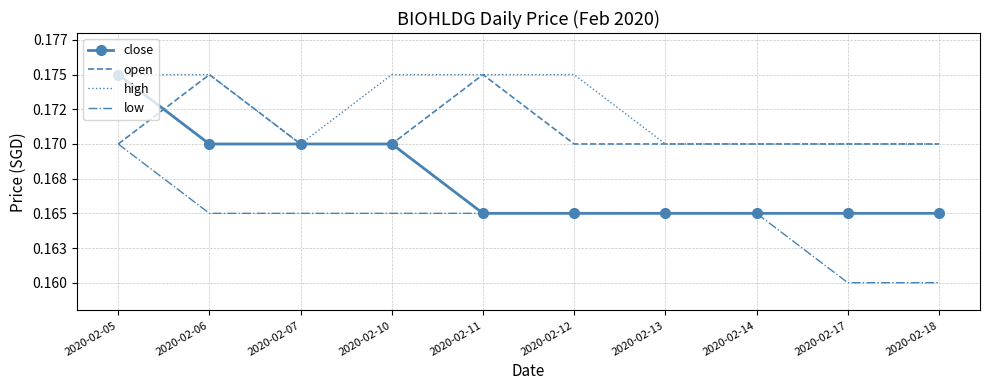

Rank the categories by low value from lowest to highest.

2020-02-17, 2020-02-18, 2020-02-06, 2020-02-07, 2020-02-10, 2020-02-11, 2020-02-12, 2020-02-13, 2020-02-14, 2020-02-05